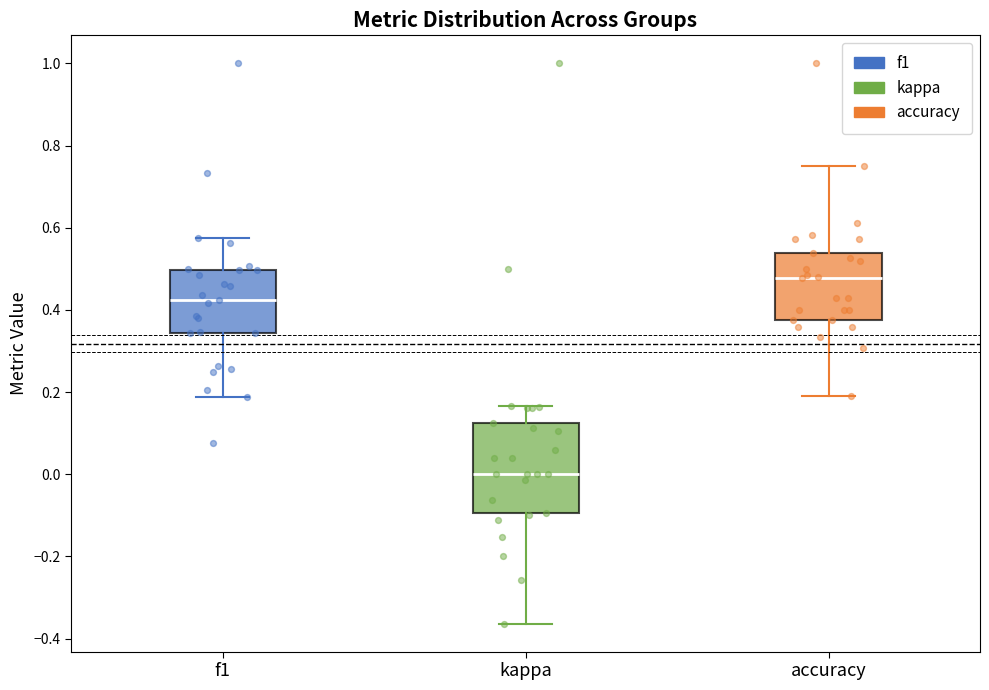

Which box has the lowest median line?

kappa